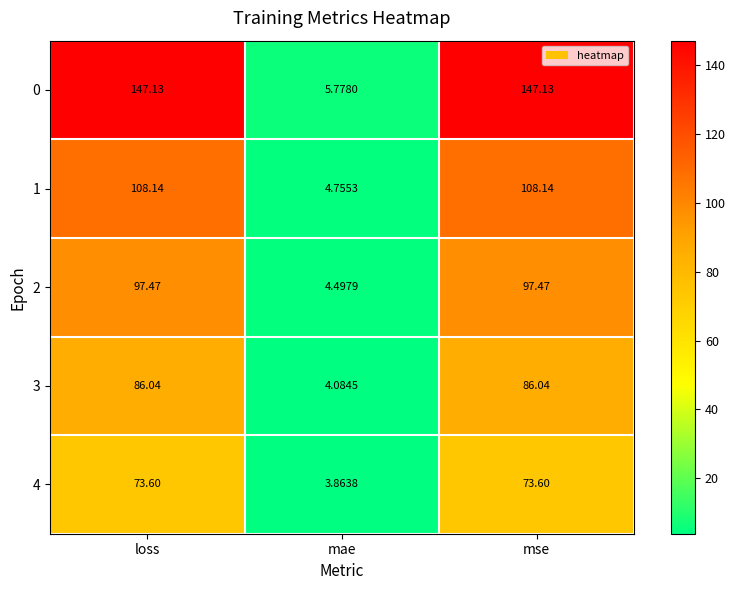

What is the maximum value shown in the chart?

147.1